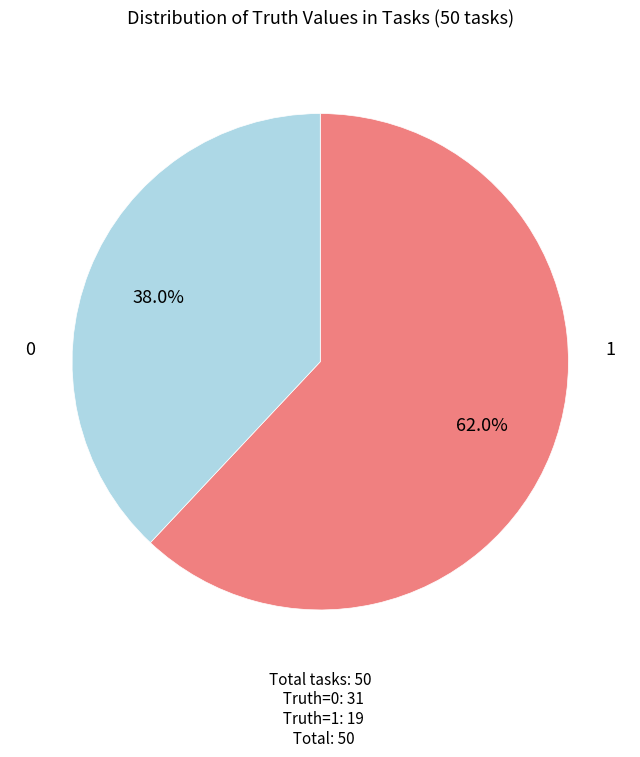

Is there a majority slice in this chart?

Yes